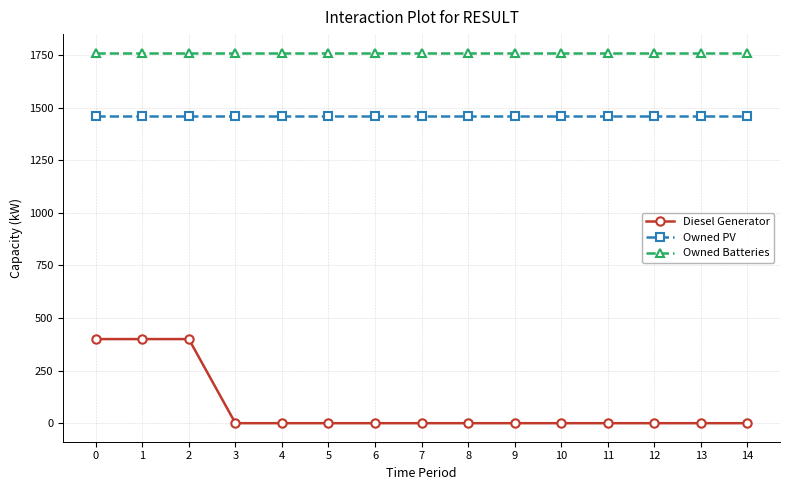

What is the sum of all Owned PV values?

21915